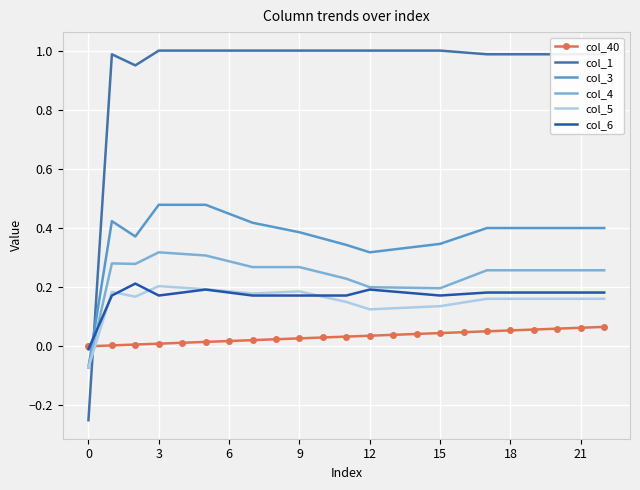

After their last crossing, which series has the higher values: col_3 or col_6?

col_3